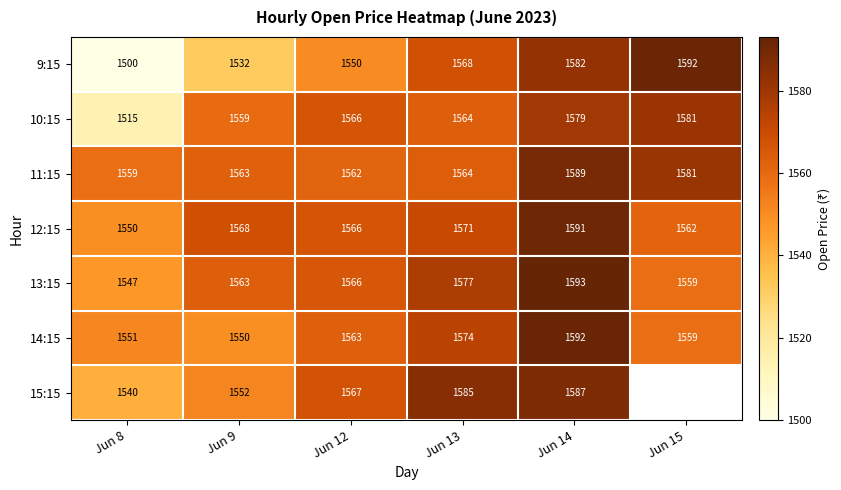

What value does the 11:15 series have at Jun 15, to the nearest 10?

1580